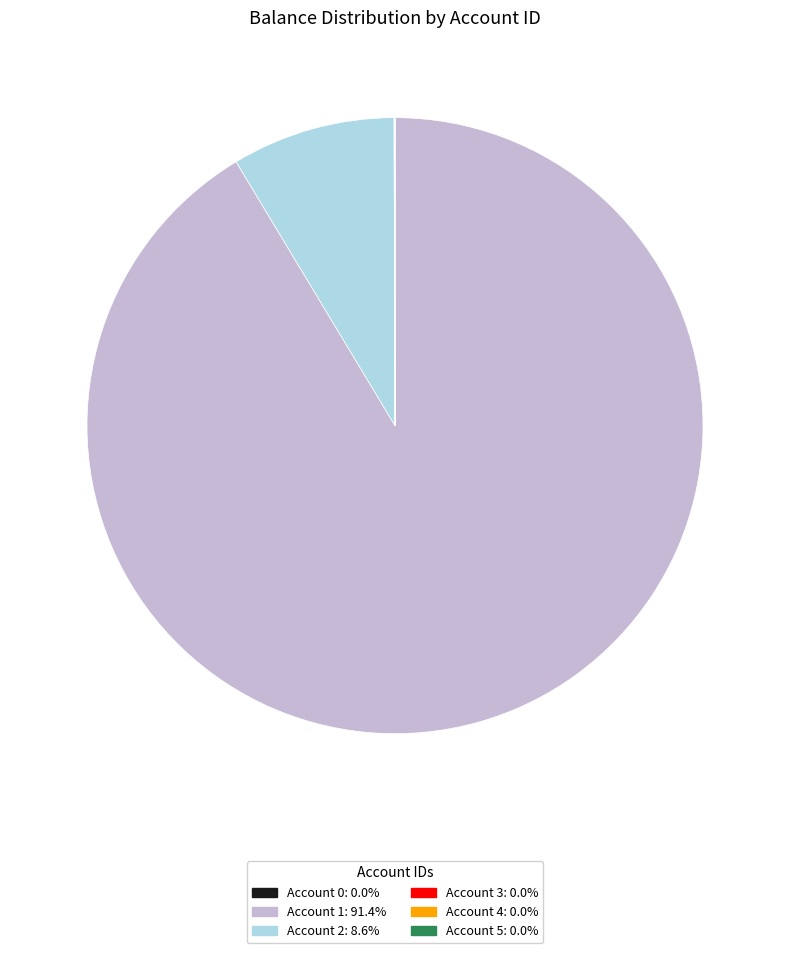

Is there a majority slice in this chart?

Yes